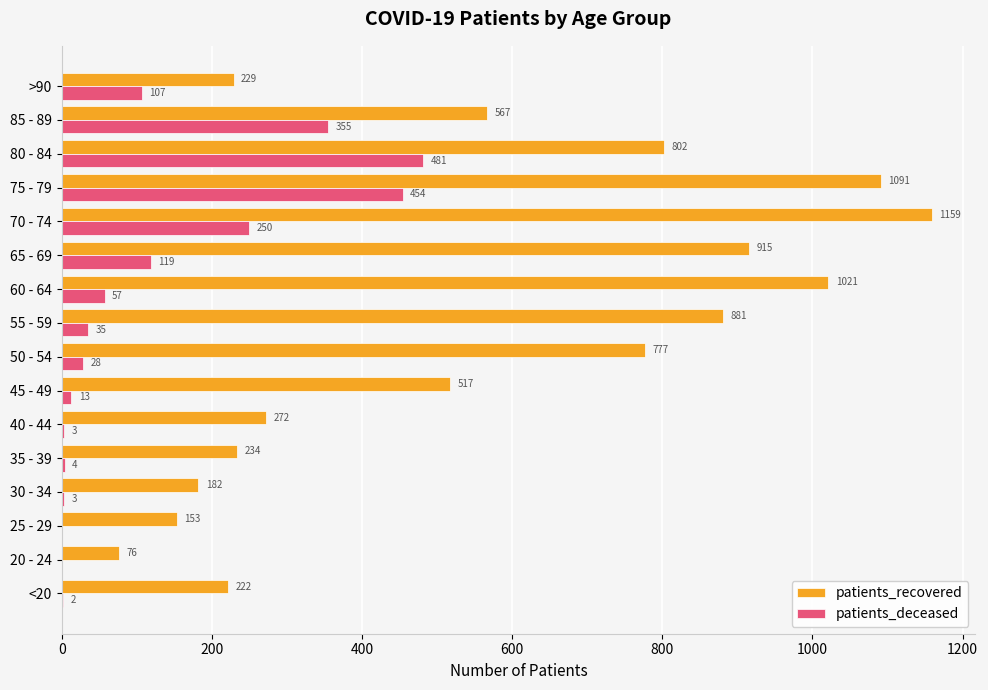

At which category is the sum across all series the highest?

75 - 79